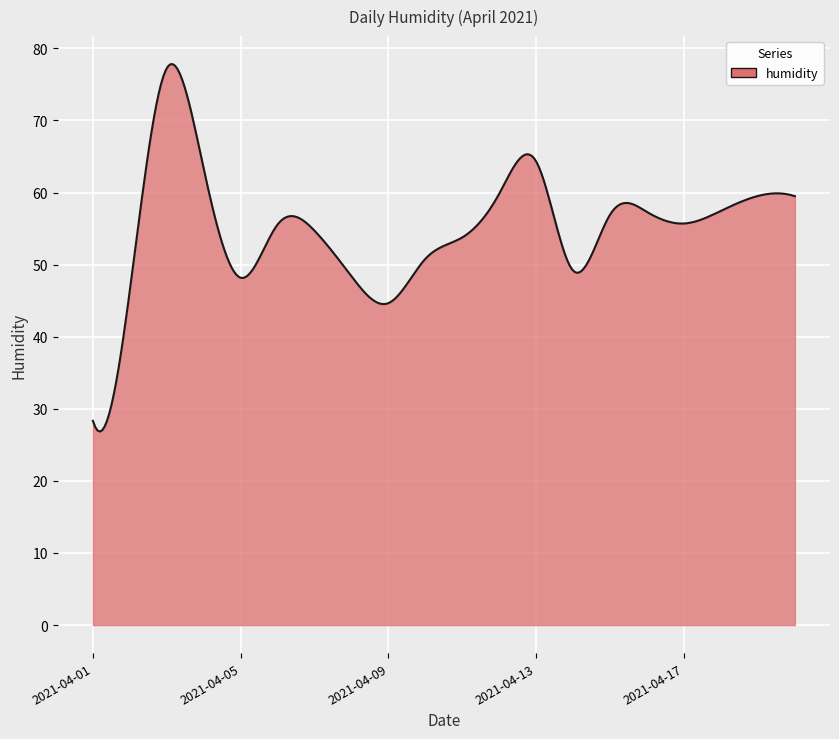

What is the greatest value displayed?

77.8